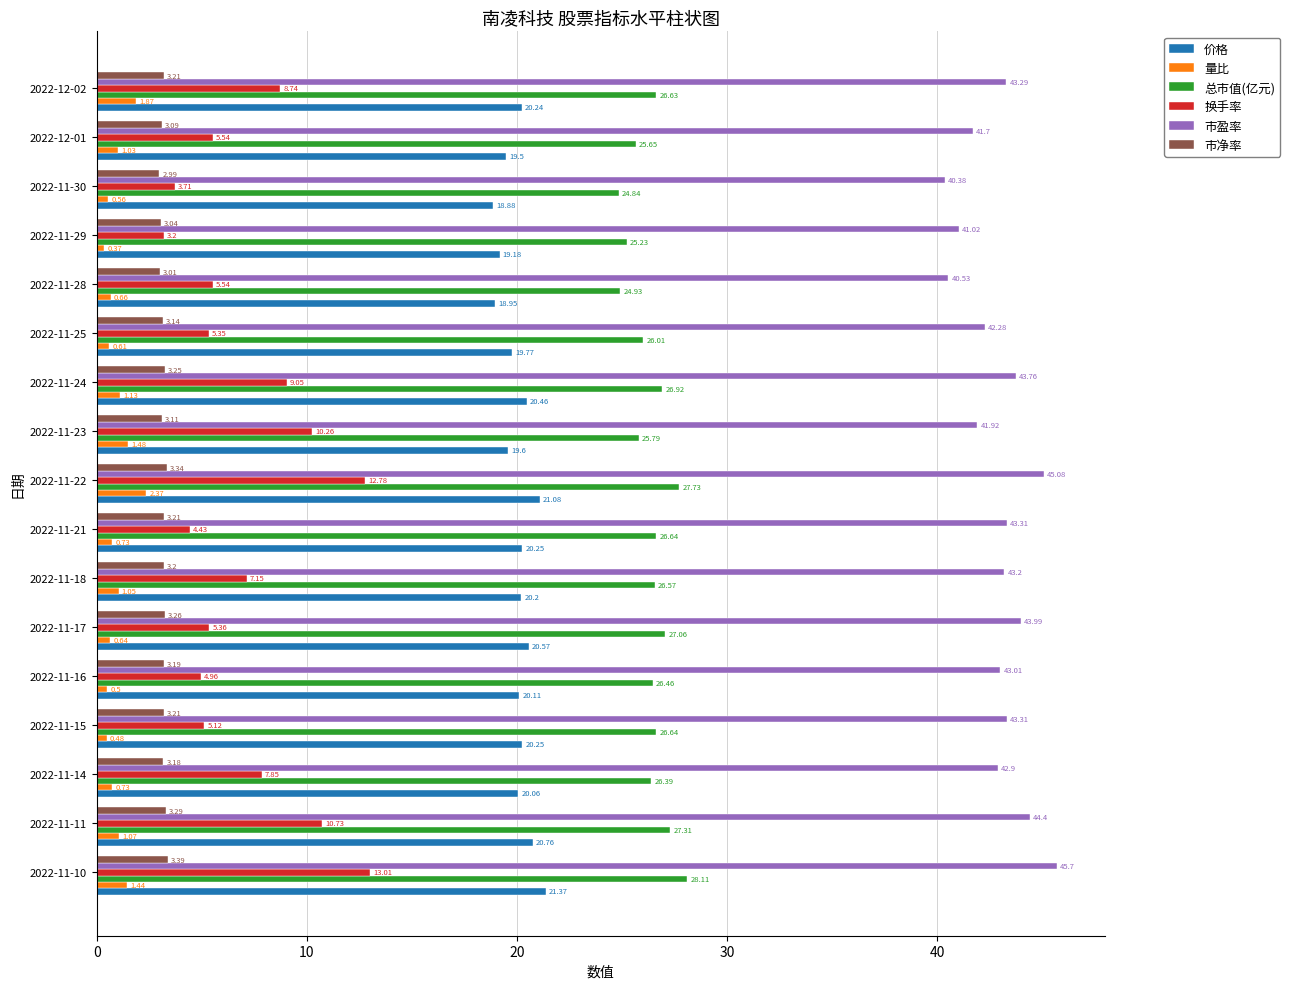

At 2022-11-17, list the series in order from largest to smallest.

市盈率, 总市值(亿元), 价格, 换手率, 市净率, 量比